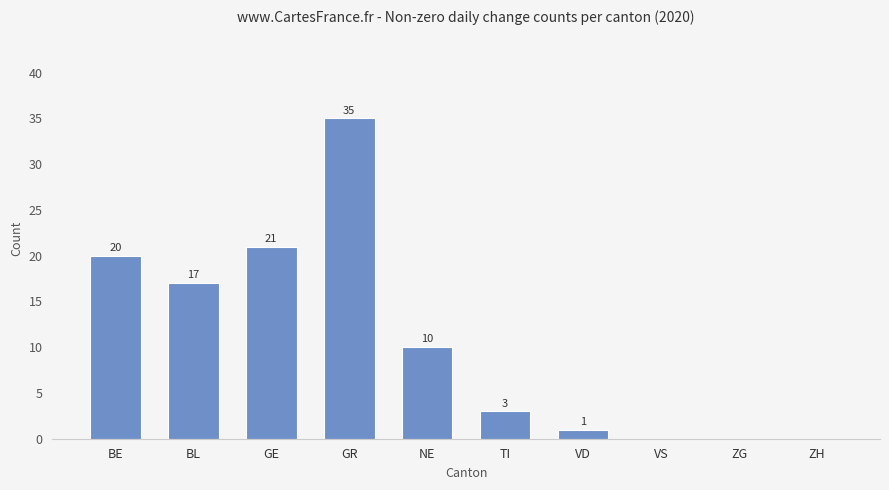

What is the sum of the values at BE and GR?

55